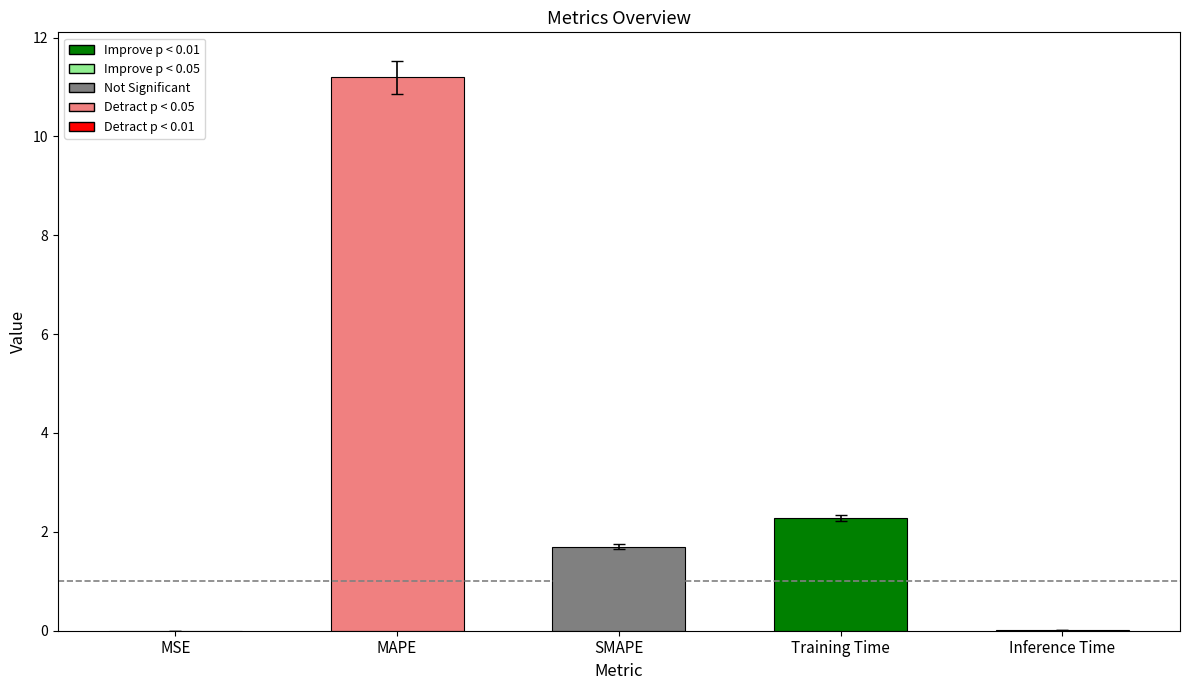

Is it true that the value at SMAPE is 2.6?

False